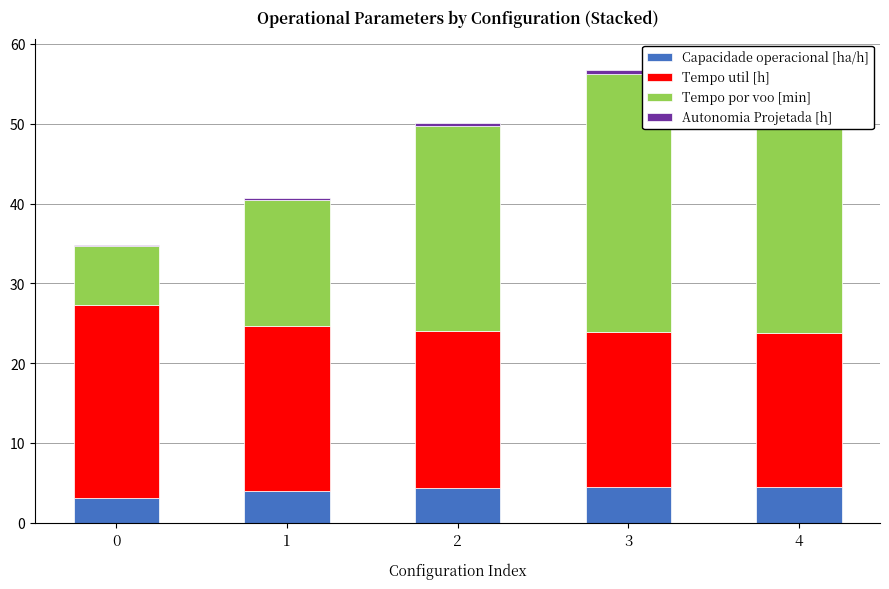

Between 4 and 2, which is larger?

4